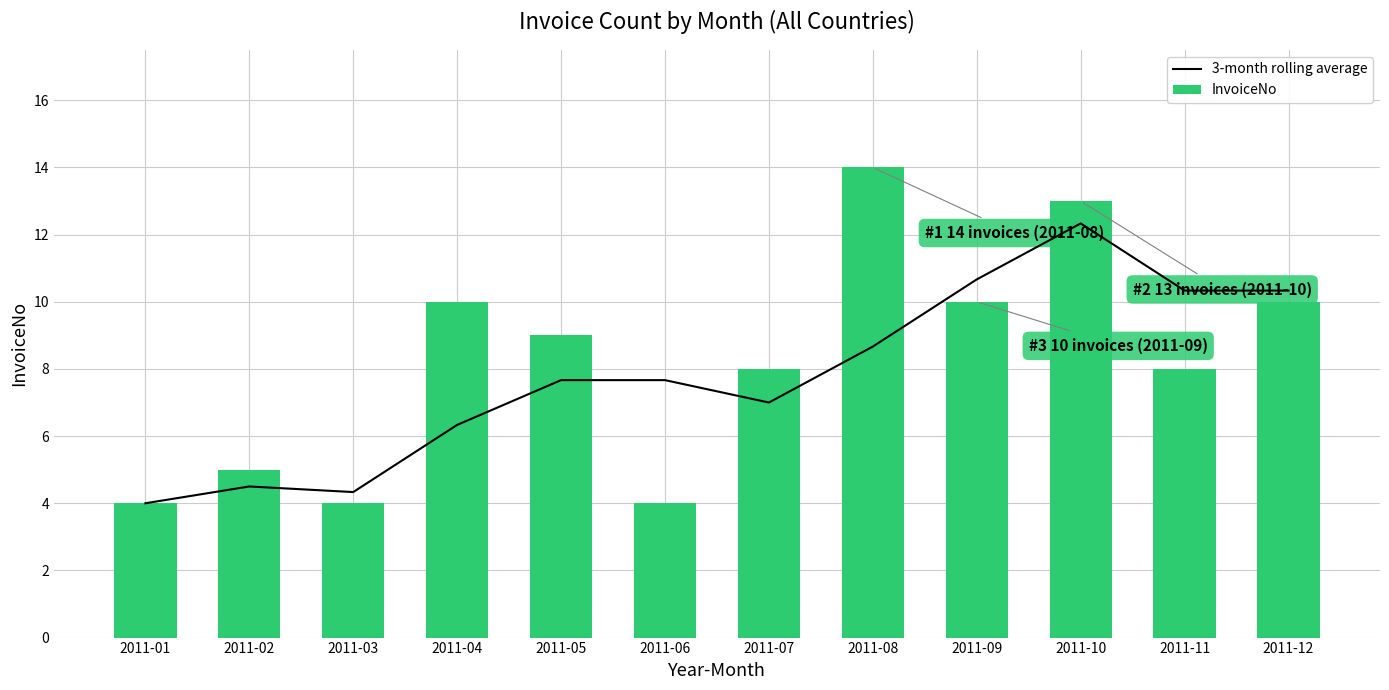

What is the maximum value for InvoiceNo?

14